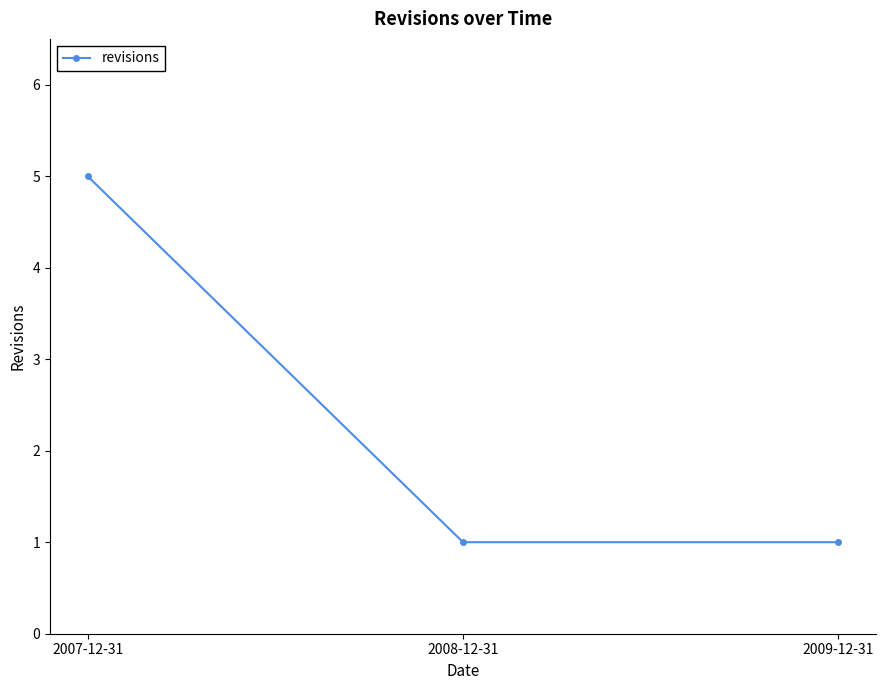

What is the value of the 2nd point from the left?

1